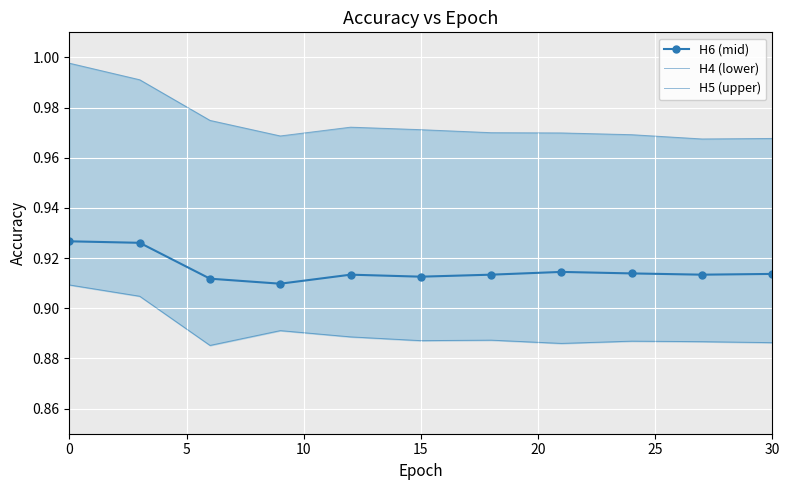

How many H6 (mid) values are between 0 and 1?

11